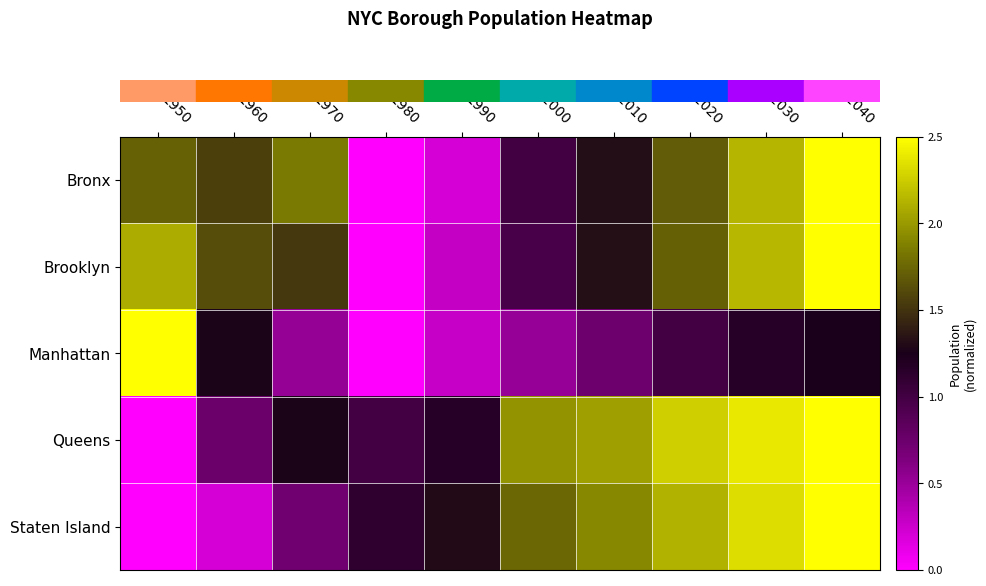

Reading right to left, extract all data points from this chart.

row_0: 2040=2.5	2030=2.1	2020=1.7	2010=1.3	2000=1.0	1990=0.2	1980=0.0	1970=1.8	1960=1.6	1950=1.7
row_1: 2040=2.5	2030=2.1	2020=1.7	2010=1.3	2000=1.0	1990=0.3	1980=0.0	1970=1.5	1960=1.6	1950=2.1
row_2: 2040=1.2	2030=1.2	2020=1.0	2010=0.7	2000=0.5	1990=0.3	1980=0.0	1970=0.5	1960=1.3	1950=2.5
row_3: 2040=2.5	2030=2.4	2020=2.3	2010=2.0	2000=2.0	1990=1.2	1980=1.0	1970=1.3	1960=0.8	1950=0.0
row_4: 2040=2.5	2030=2.3	2020=2.1	2010=1.9	2000=1.7	1990=1.3	1980=1.1	1970=0.7	1960=0.2	1950=0.0